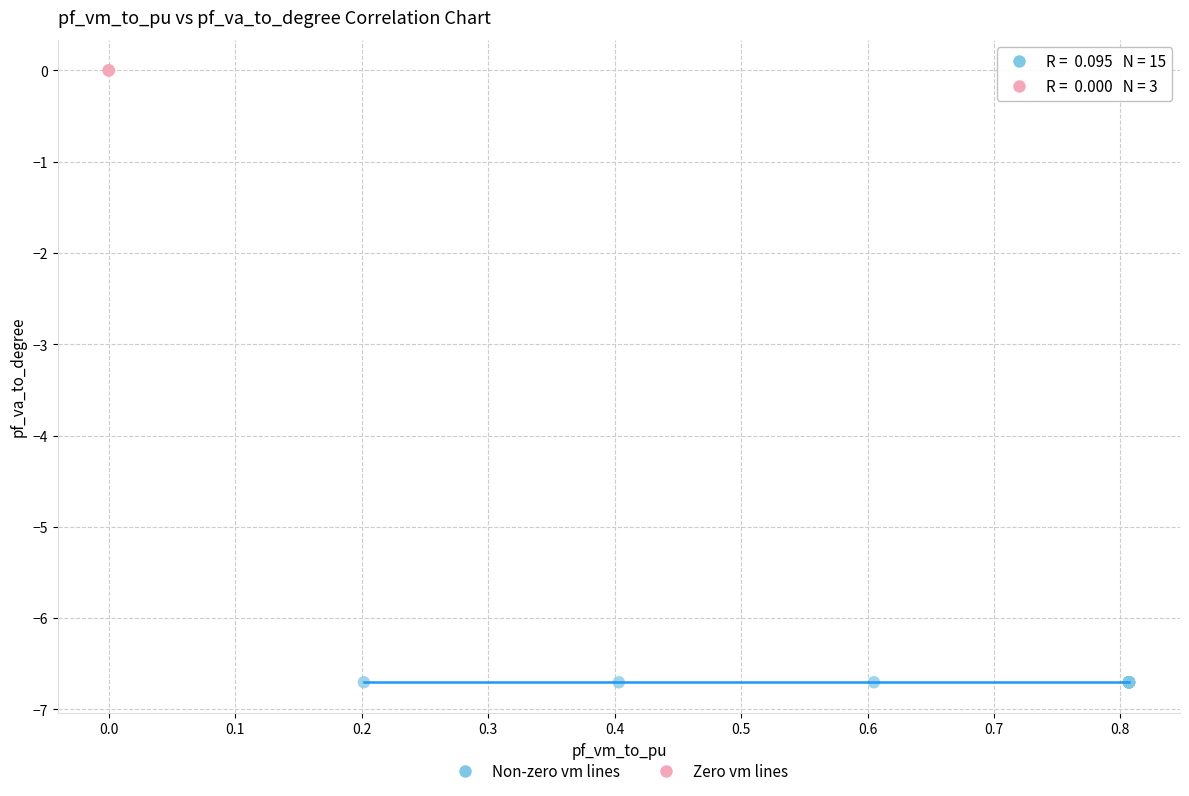

Which series reaches the minimum Y coordinate?

Non-zero vm lines